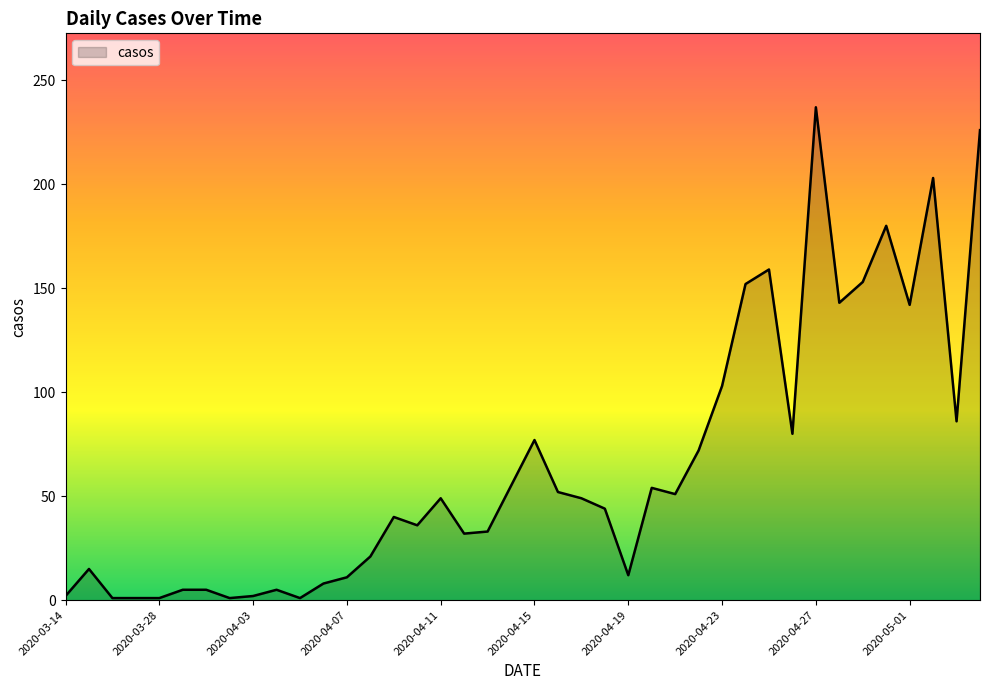

What is the difference between the maximum and minimum values?

236